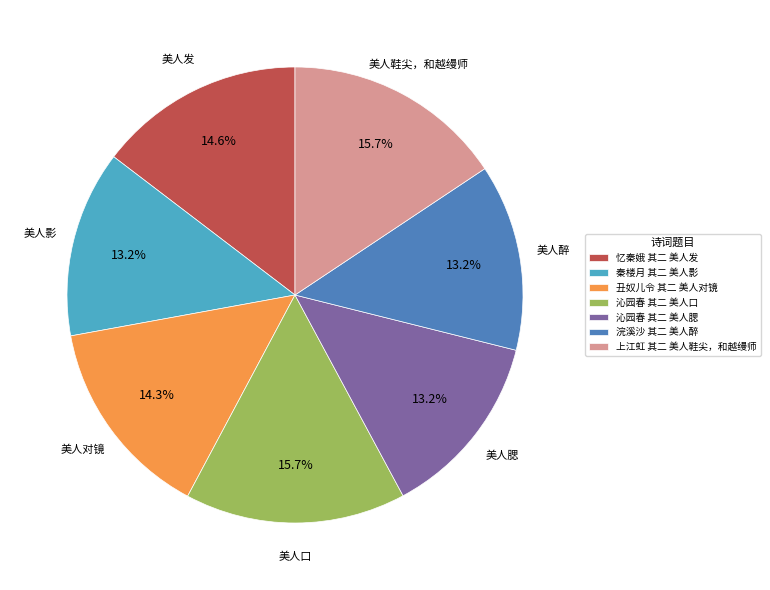

Which has a higher value, 忆秦娥 其二 美人发 or 浣溪沙 其二 美人醉?

忆秦娥 其二 美人发